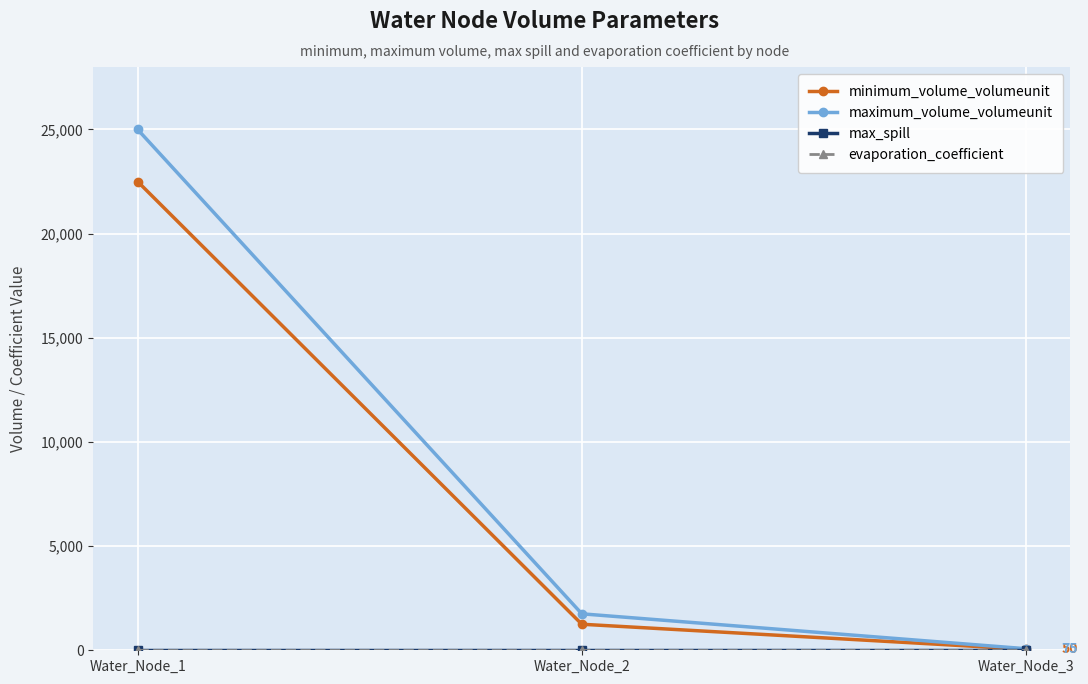

Which series has the largest range (max minus min)?

maximum_volume_volumeunit